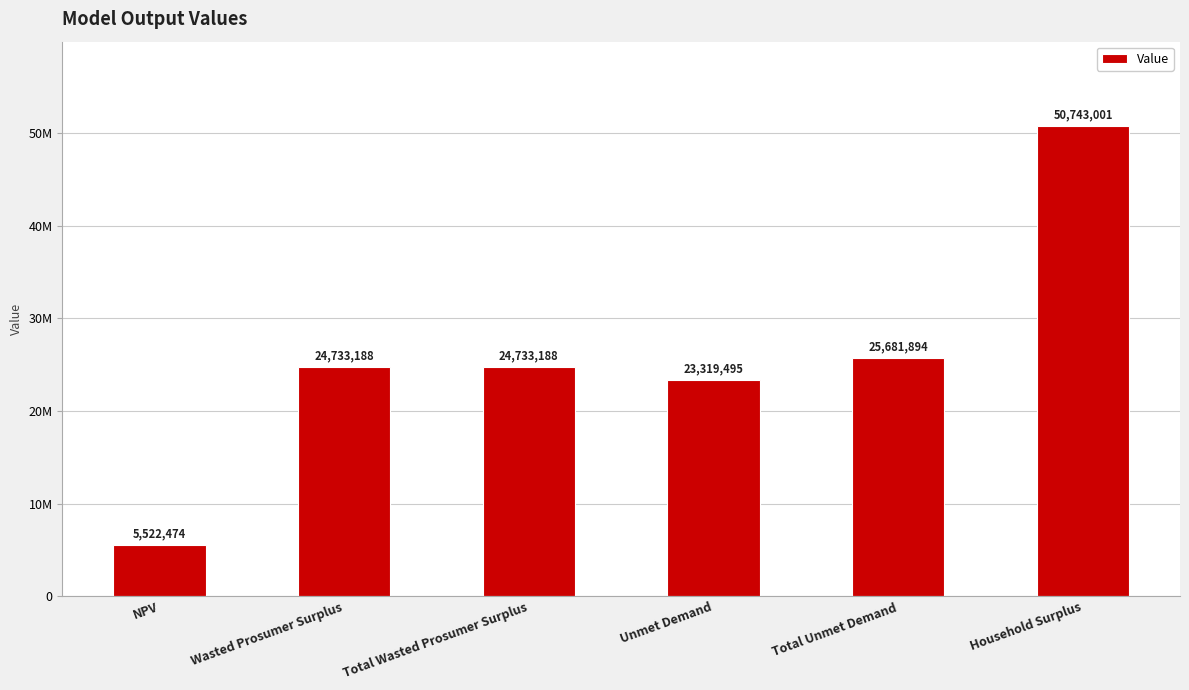

Reading right to left, what are all the values shown in this chart?

Household Surplus=50743001.2	Total Unmet Demand=25681894.0	Unmet Demand=23319495.0	Total Wasted Prosumer Surplus=24733188.1	Wasted Prosumer Surplus=24733188.1	NPV=5522474.2